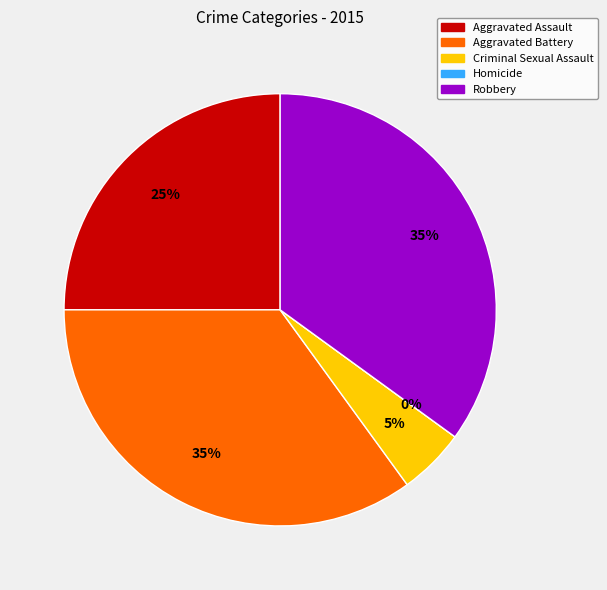

Do Robbery and Criminal Sexual Assault together represent more than half of the pie?

No